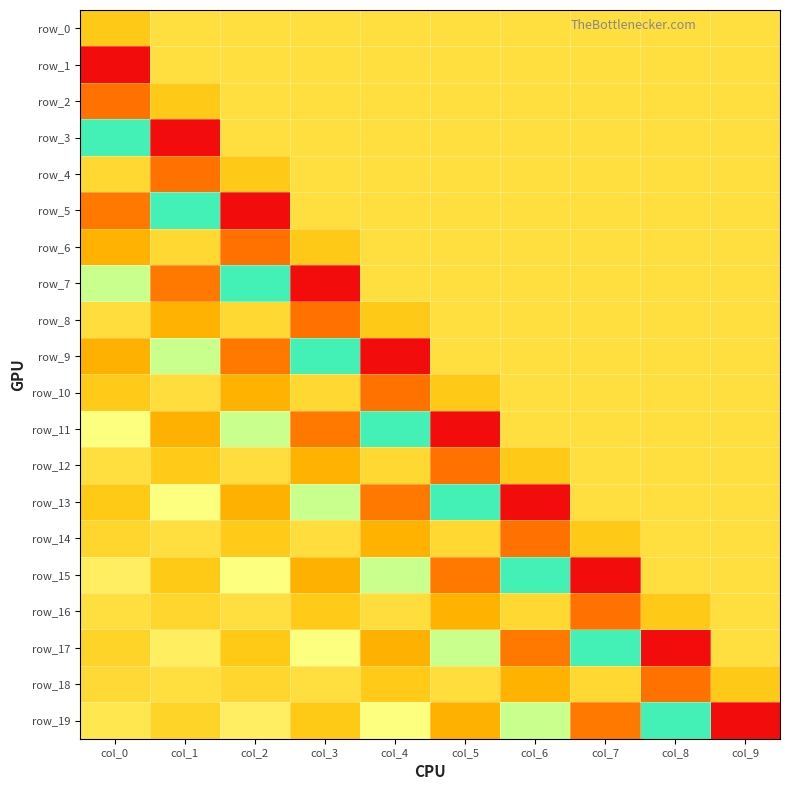

True or false: row_12 has a value of -0.2 at col_8.

False